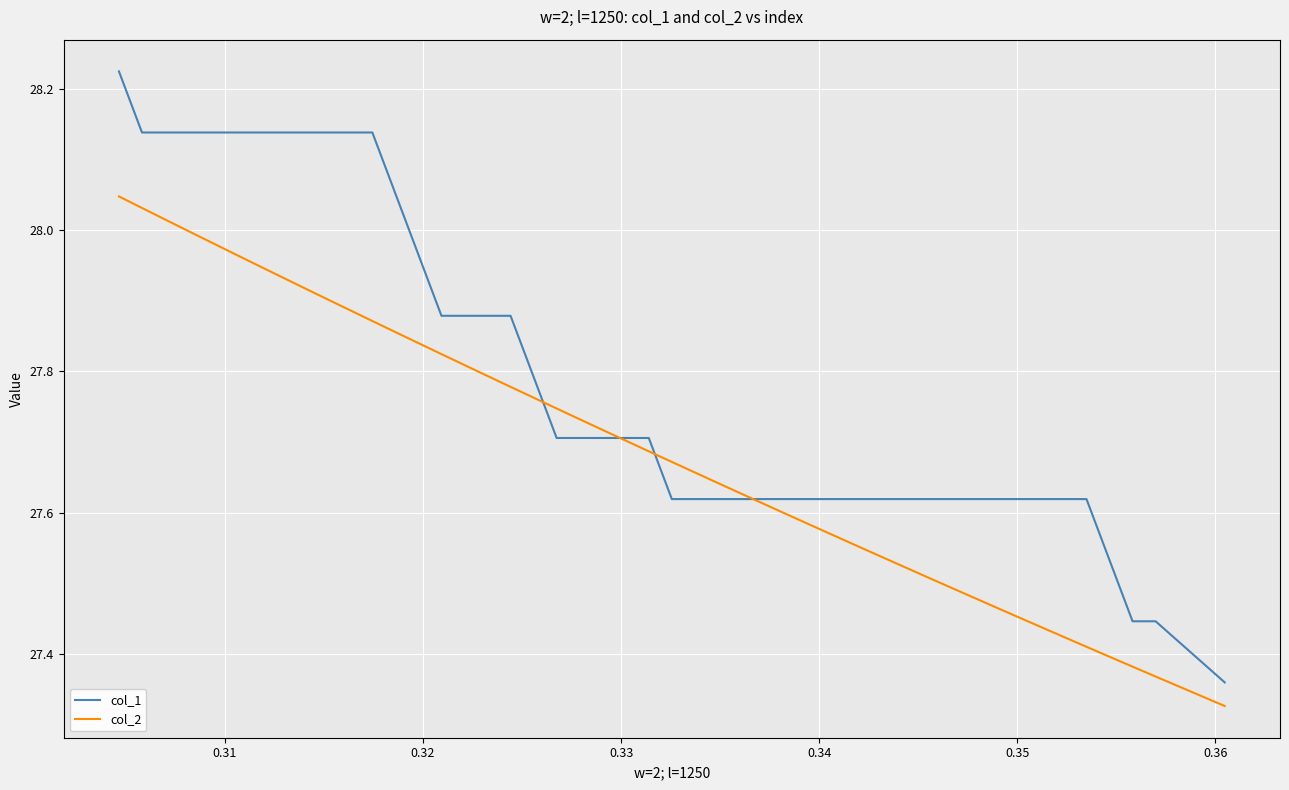

Rank the series by their average value, from lowest to highest.

col_2, col_1